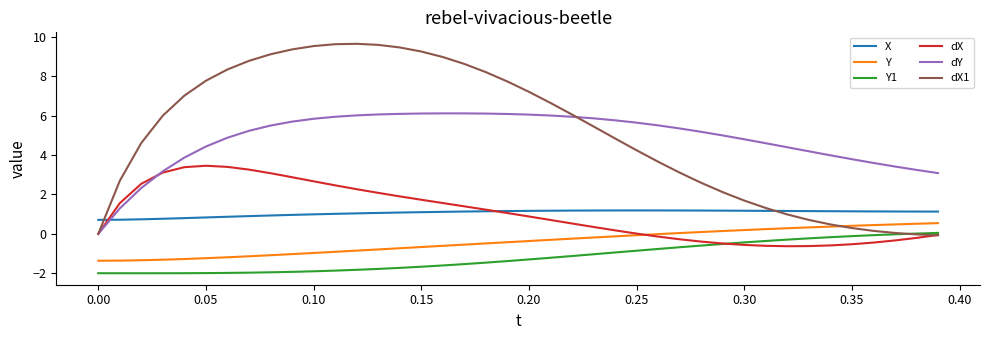

Which series has the largest total across all categories?

dX1